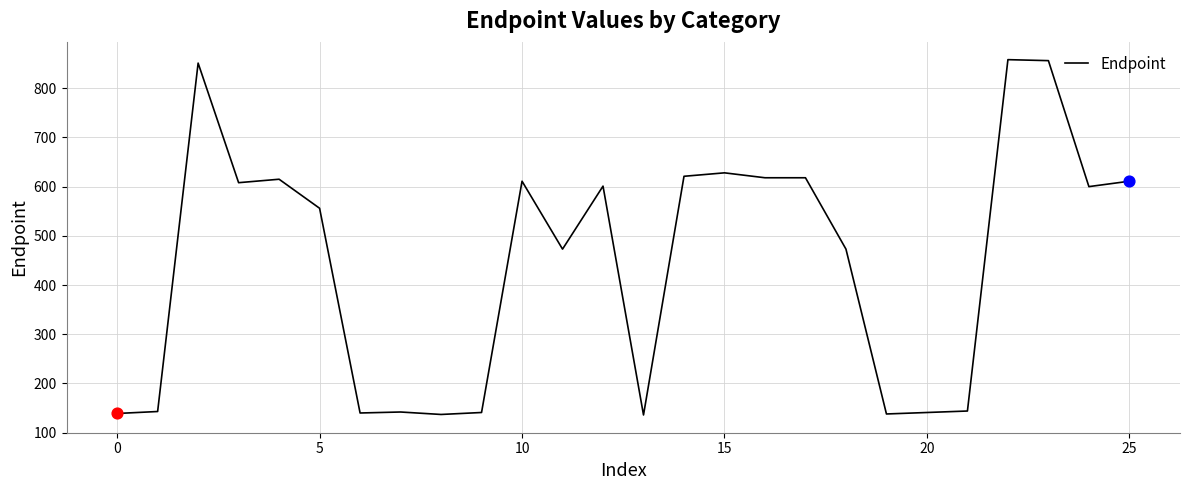

What is the smallest value displayed?

136